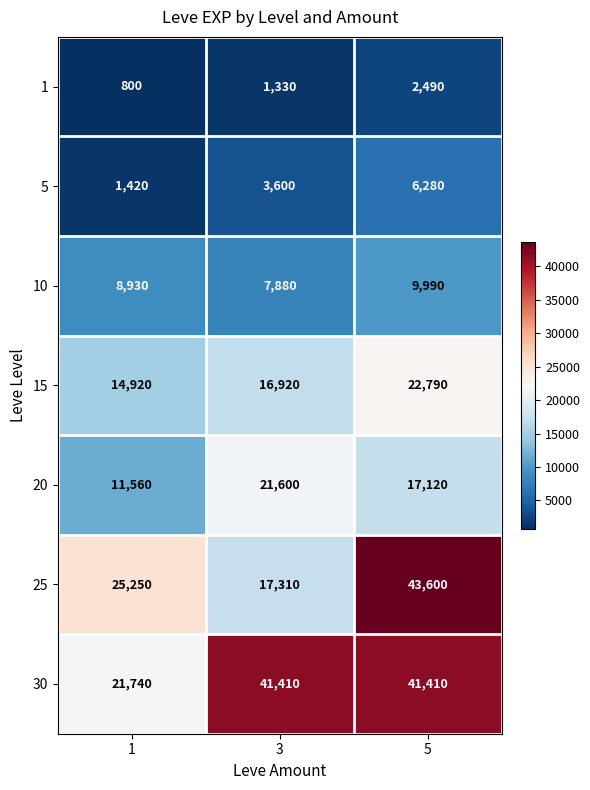

Rank the series at 3 from lowest to highest value.

1, 5, 10, 15, 25, 20, 30